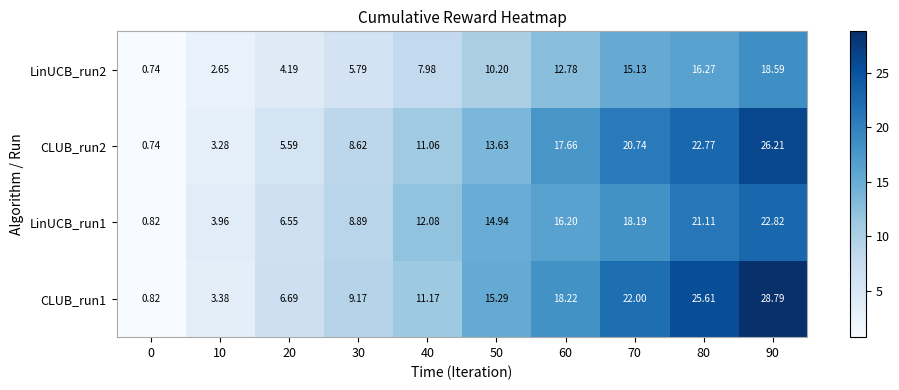

Is the value of LinUCB_run2 at 60 greater than the value of CLUB_run1 at 20?

Yes